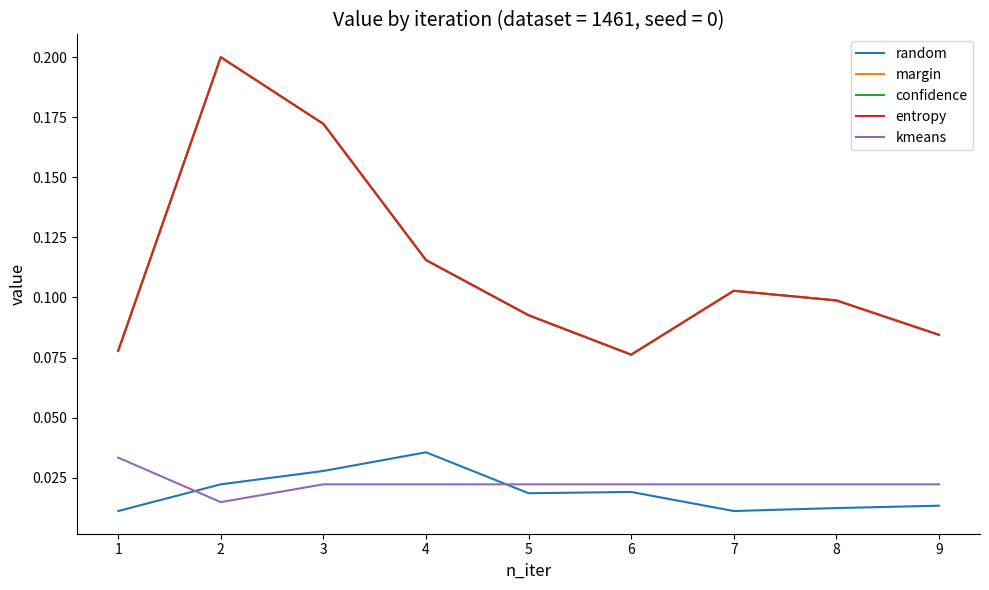

Does the chart display data point markers on the line(s)?

No